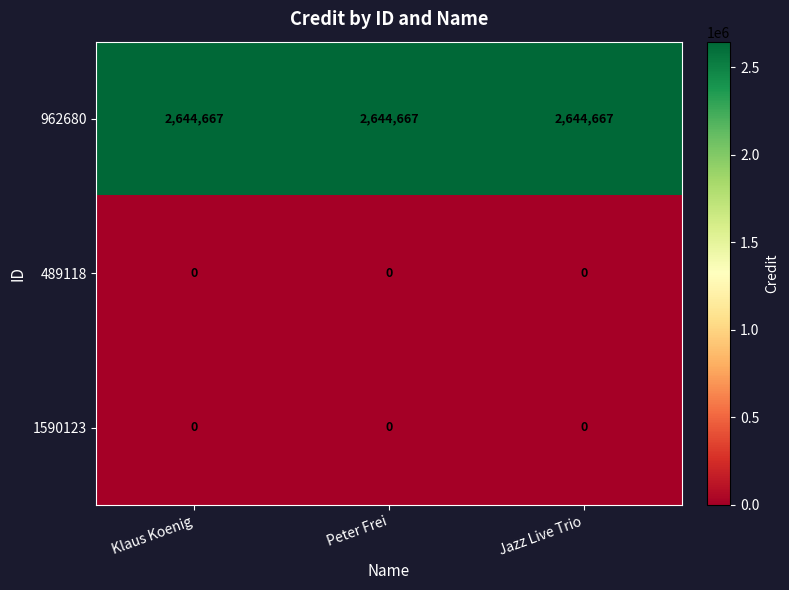

What is the sum of the 962680 values at Peter Frei and Klaus Koenig?

5289334